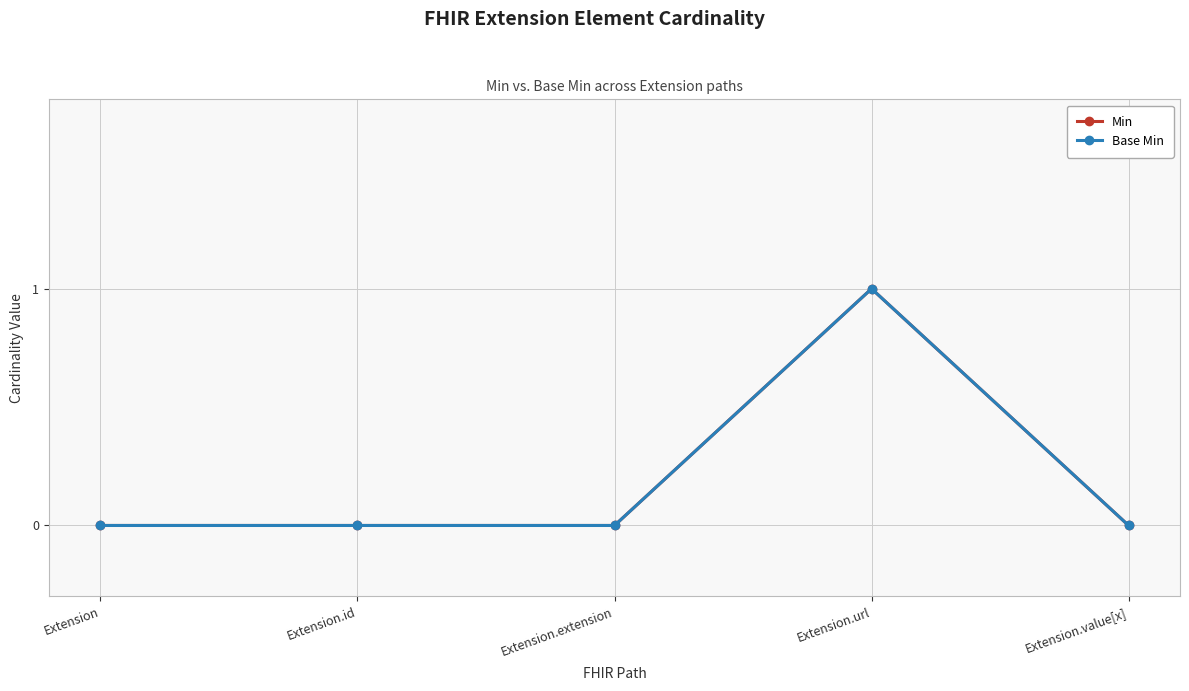

True or false: Base Min and Min intersect in this chart.

False